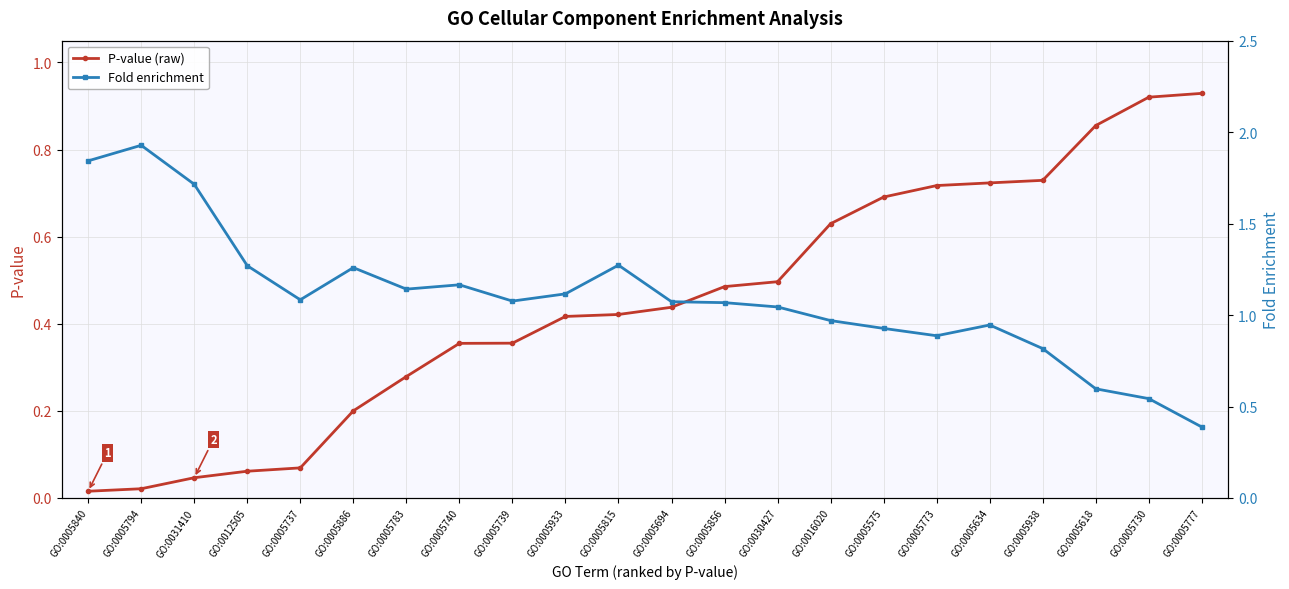

Reading left to right, extract all data points from this chart.

P-value (raw): 0.0	0.0	0.0	0.1	0.1	0.2	0.3	0.4	0.4	0.4	0.4	0.4	0.5	0.5	0.6	0.7	0.7	0.7	0.7	0.9	0.9	0.9
Fold enrichment: 1.8	1.9	1.7	1.3	1.1	1.3	1.1	1.2	1.1	1.1	1.3	1.1	1.1	1.0	1.0	0.9	0.9	0.9	0.8	0.6	0.5	0.4